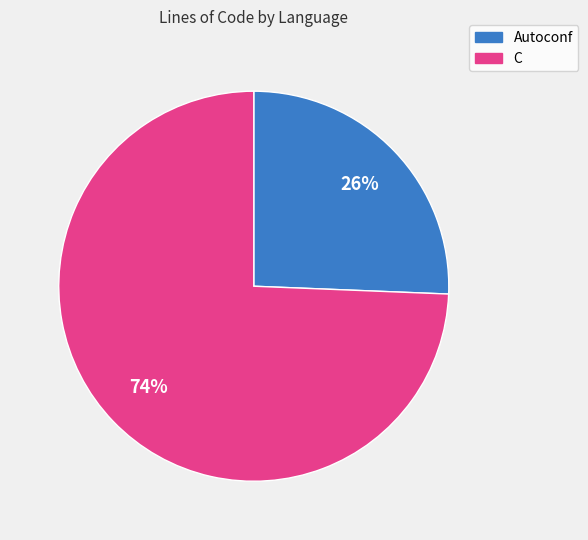

To the nearest percent, what is the average slice percentage?

50%